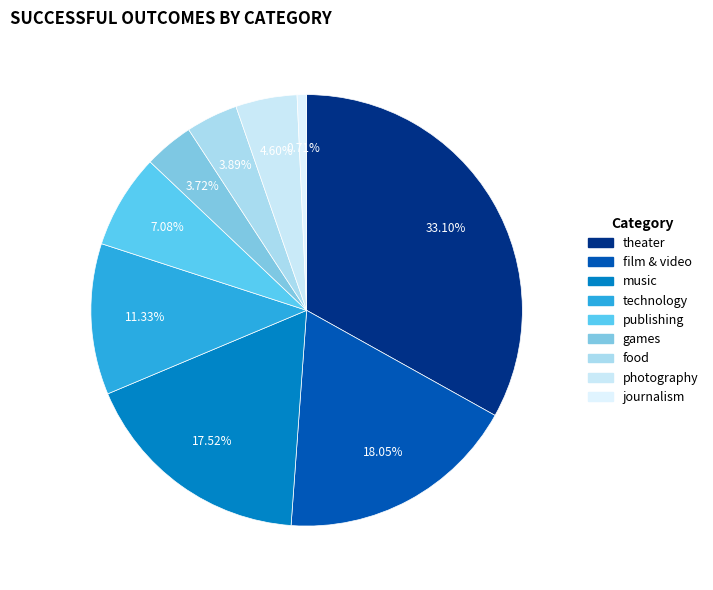

Is it true that games is 4% of the pie?

True